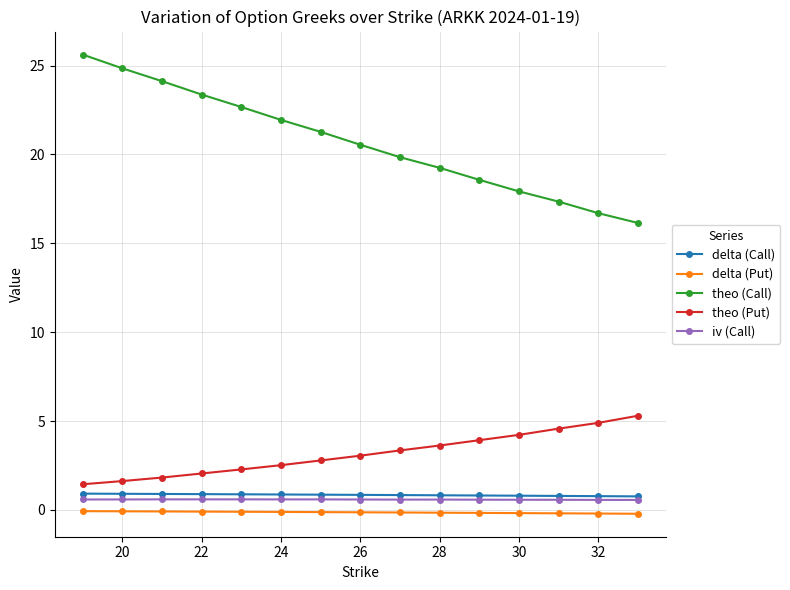

True or false: iv (Call) and theo (Call) cross at least once.

False